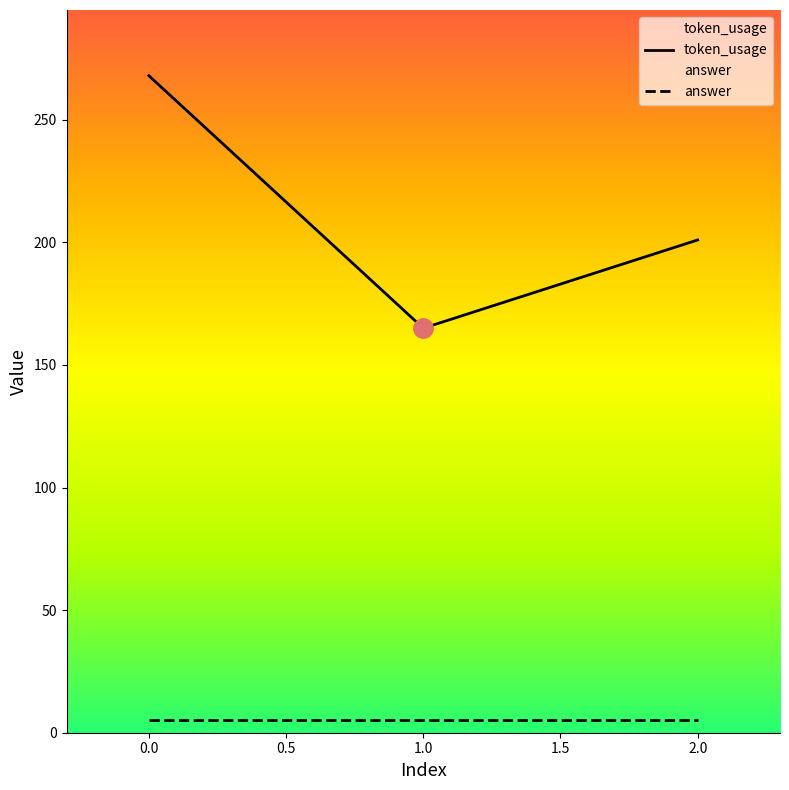

The value of token_usage at 0.0 is 377. True or false?

False